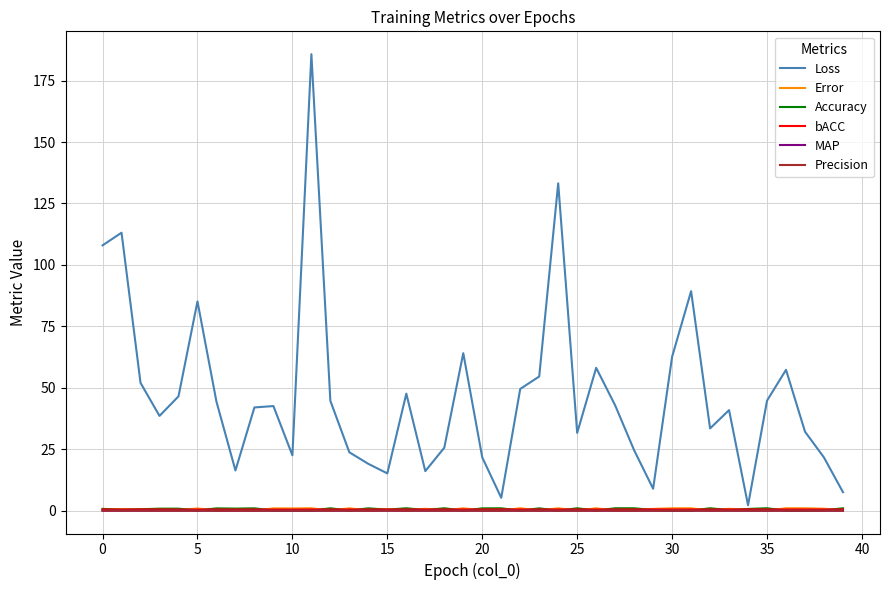

What is the maximum value shown in the chart?

185.8